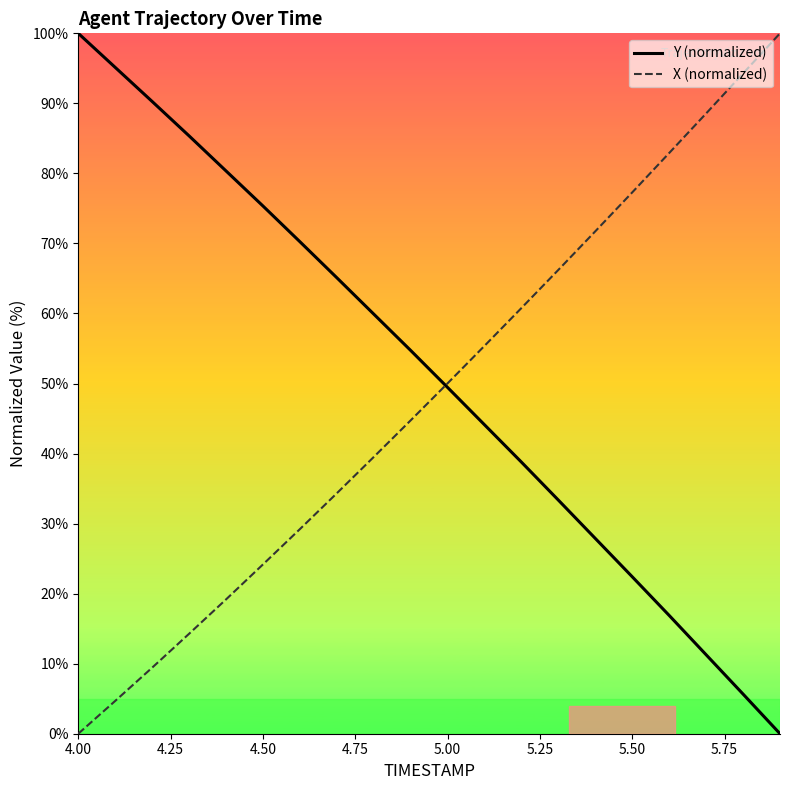

Does the chart have visible grid lines?

No